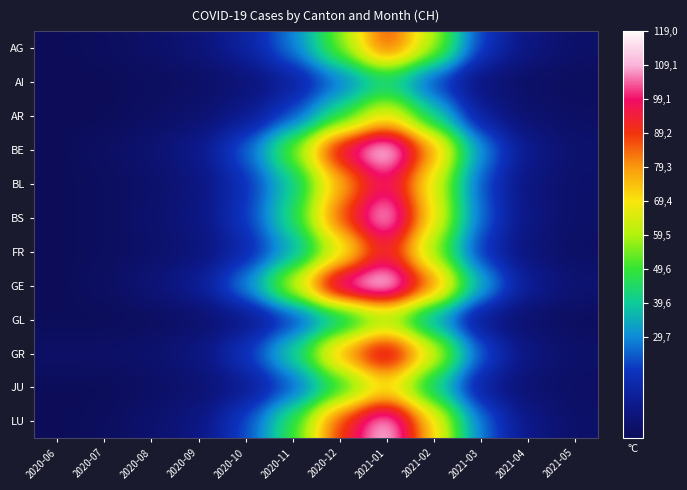

Reading left to right, what are all the values shown in this chart?

AG: 2020-06=0	2020-07=1	2020-08=3	2020-09=6	2020-10=14	2020-11=28	2020-12=55	2021-01=90	2021-02=60	2021-03=20	2021-04=8	2021-05=3
AI: 2020-06=0	2020-07=0	2020-08=1	2020-09=2	2020-10=5	2020-11=12	2020-12=25	2021-01=40	2021-02=20	2021-03=6	2021-04=2	2021-05=1
AR: 2020-06=0	2020-07=0	2020-08=2	2020-09=4	2020-10=10	2020-11=22	2020-12=45	2021-01=70	2021-02=40	2021-03=12	2021-04=4	2021-05=2
BE: 2020-06=0	2020-07=2	2020-08=5	2020-09=10	2020-10=25	2020-11=55	2020-12=100	2021-01=119	2021-02=80	2021-03=30	2021-04=10	2021-05=4
BL: 2020-06=0	2020-07=1	2020-08=3	2020-09=7	2020-10=18	2020-11=38	2020-12=75	2021-01=100	2021-02=65	2021-03=22	2021-04=7	2021-05=3
BS: 2020-06=0	2020-07=1	2020-08=4	2020-09=8	2020-10=20	2020-11=45	2020-12=88	2021-01=115	2021-02=70	2021-03=25	2021-04=8	2021-05=3
FR: 2020-06=0	2020-07=1	2020-08=3	2020-09=6	2020-10=15	2020-11=32	2020-12=62	2021-01=95	2021-02=55	2021-03=18	2021-04=6	2021-05=2
GE: 2020-06=0	2020-07=2	2020-08=6	2020-09=12	2020-10=30	2020-11=65	2020-12=110	2021-01=119	2021-02=85	2021-03=35	2021-04=12	2021-05=5
GL: 2020-06=0	2020-07=0	2020-08=1	2020-09=3	2020-10=8	2020-11=18	2020-12=35	2021-01=55	2021-02=30	2021-03=9	2021-04=3	2021-05=1
GR: 2020-06=3	2020-07=3	2020-08=4	2020-09=8	2020-10=20	2020-11=42	2020-12=80	2021-01=105	2021-02=68	2021-03=24	2021-04=8	2021-05=3
JU: 2020-06=0	2020-07=0	2020-08=2	2020-09=4	2020-10=10	2020-11=22	2020-12=44	2021-01=68	2021-02=38	2021-03=12	2021-04=4	2021-05=2
LU: 2020-06=0	2020-07=1	2020-08=4	2020-09=8	2020-10=22	2020-11=48	2020-12=90	2021-01=115	2021-02=72	2021-03=26	2021-04=9	2021-05=3